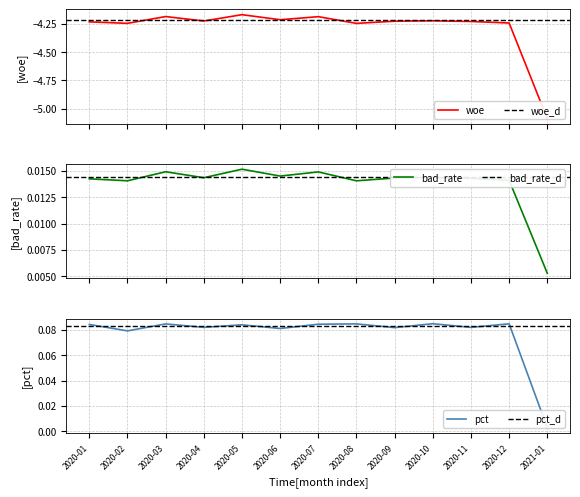

In pct, how many points are lower than both neighbors (excluding endpoints)?

5